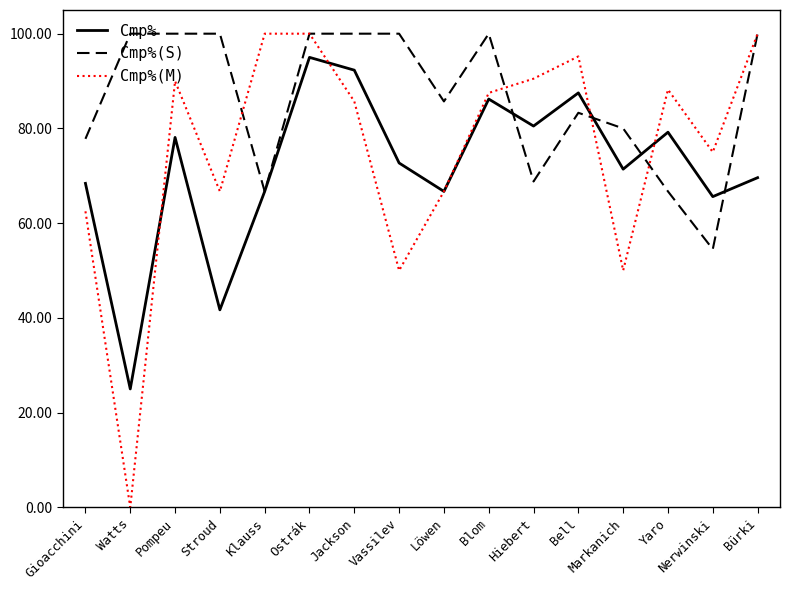

What value does the Cmp%(S) series have at Gioacchini?

77.8